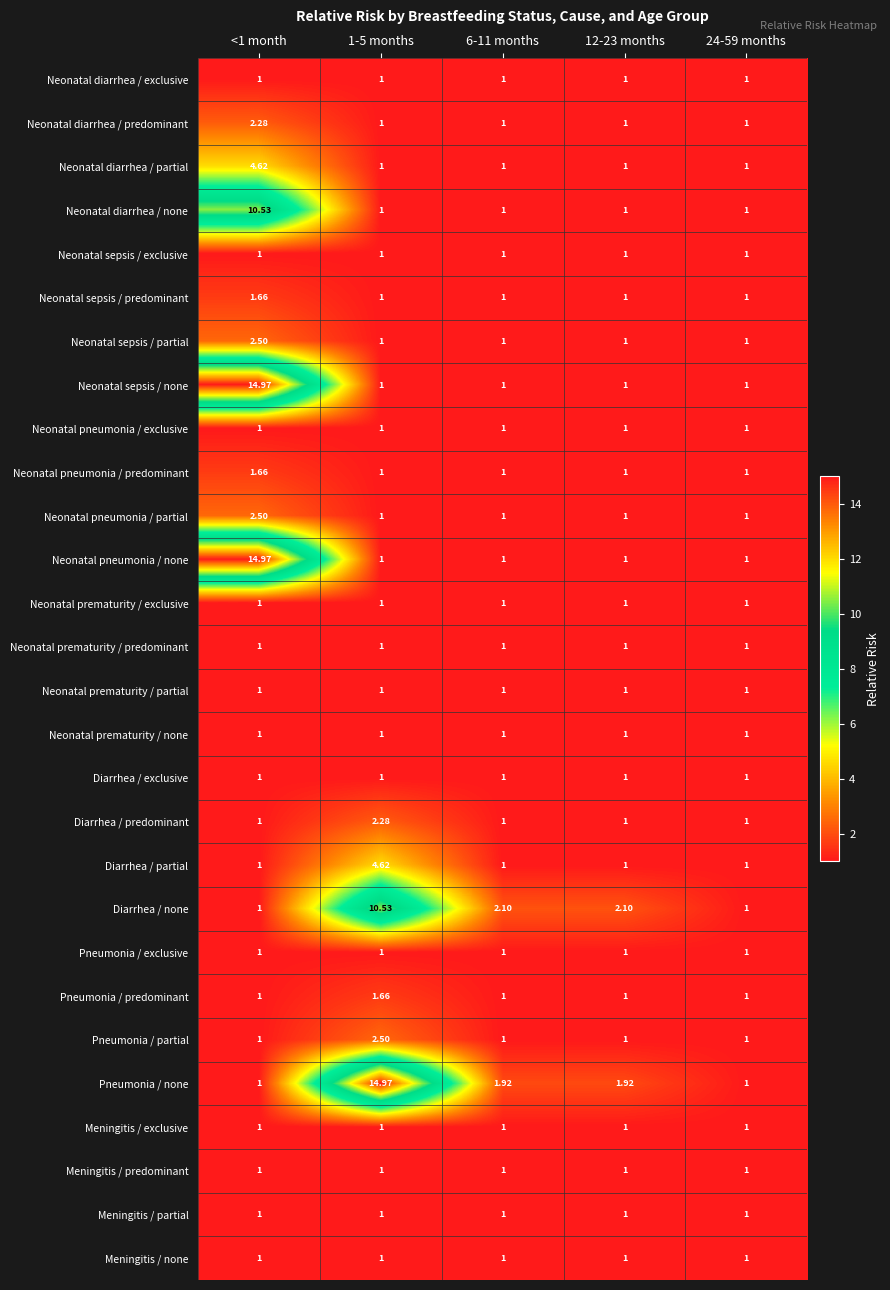

Is the value of Neonatal diarrhea / none at <1 month greater than the value of Neonatal prematurity / predominant at <1 month?

Yes